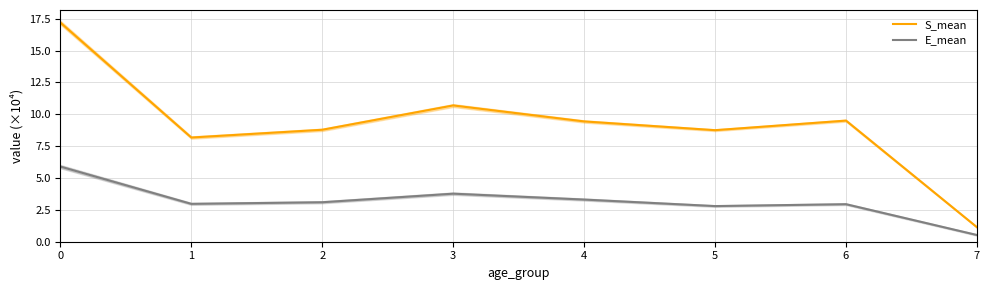

Reading right to left, extract all data points from this chart.

S_mean: 1.1	9.5	8.8	9.4	10.7	8.8	8.2	17.2
E_mean: 0.5	2.9	2.8	3.3	3.8	3.1	3.0	5.9